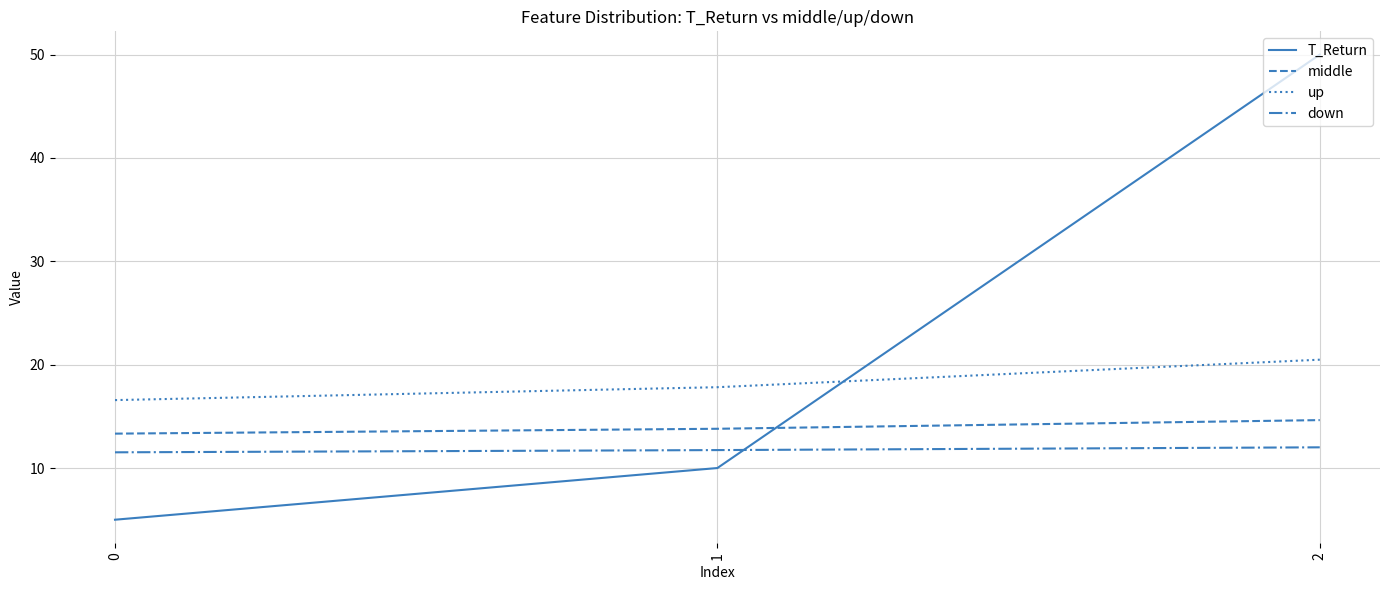

Which series has the largest range (max minus min)?

T_Return